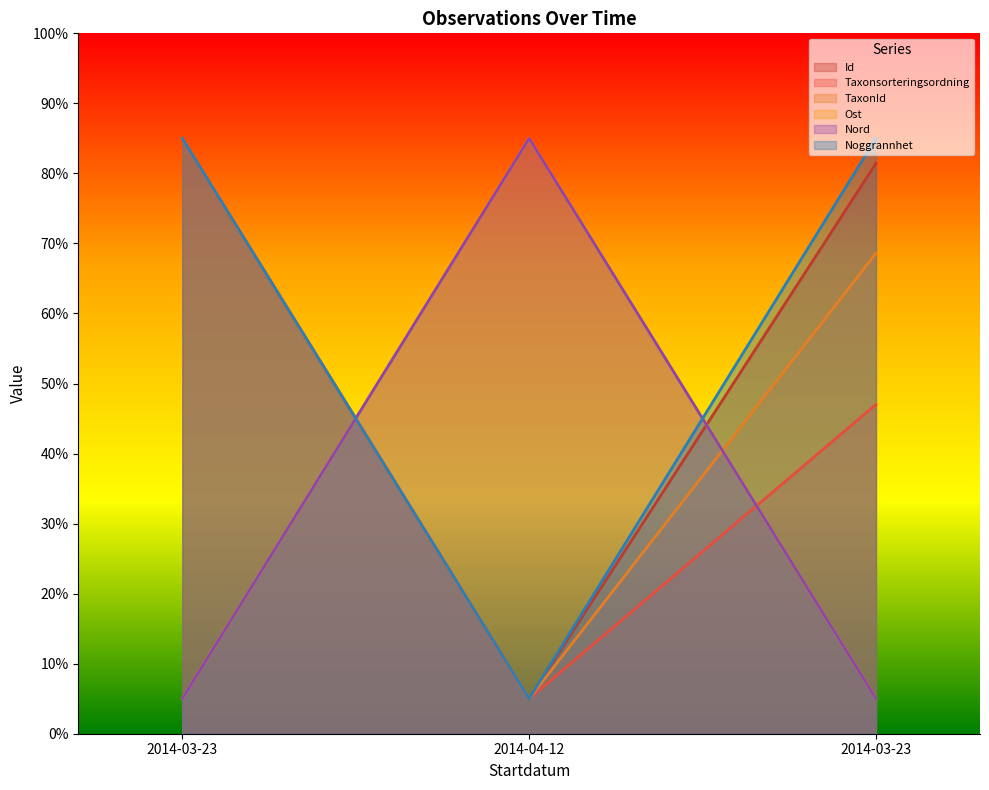

At which category does the chart reach its peak across all series?

2014-03-23